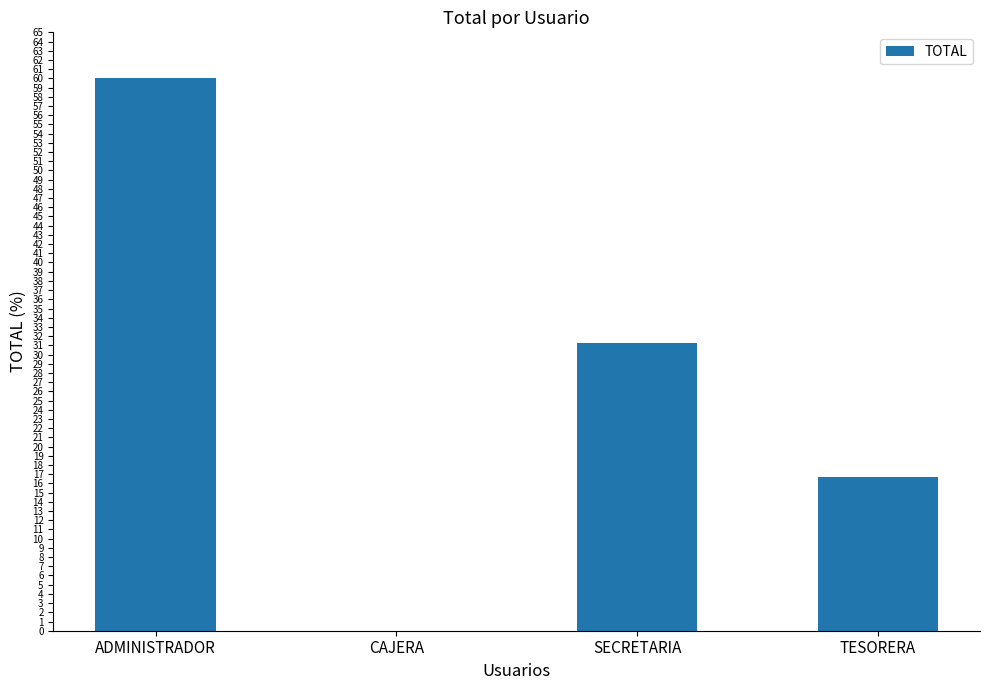

How many values are above zero?

3